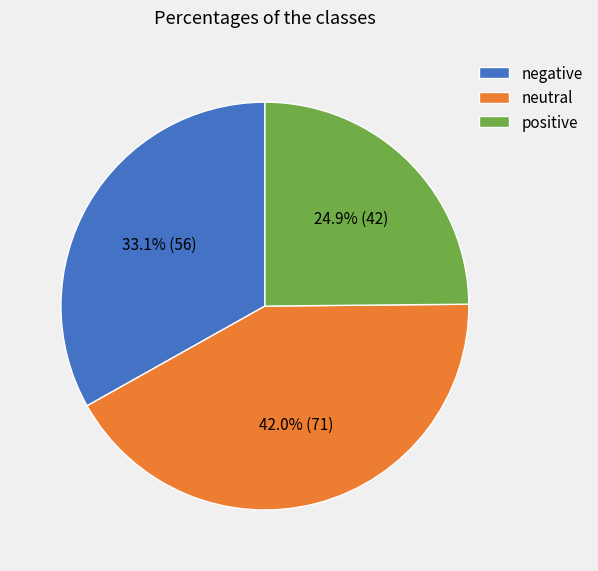

Does any single category account for the majority?

No